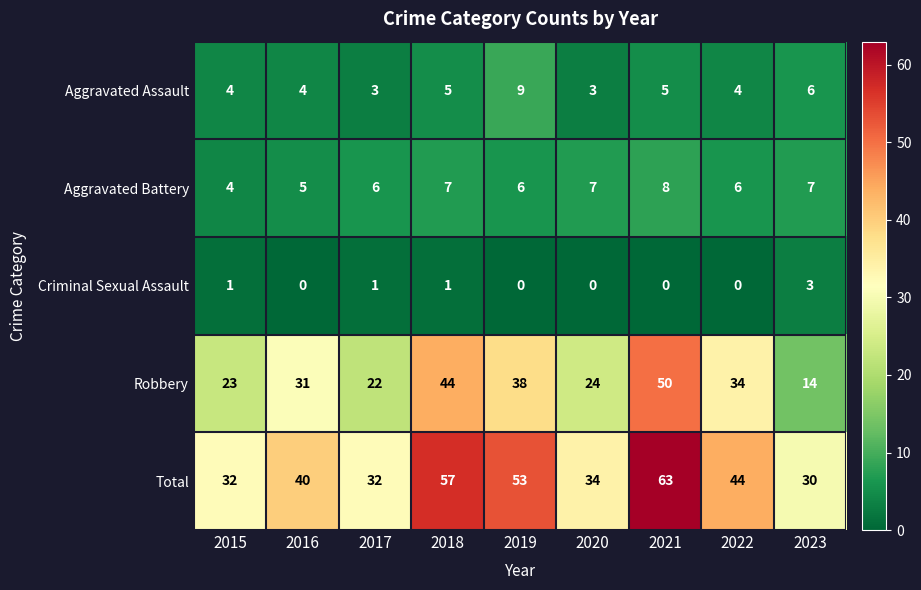

Is the value of Total at 2021 greater than the value of Aggravated Battery at 2016?

Yes